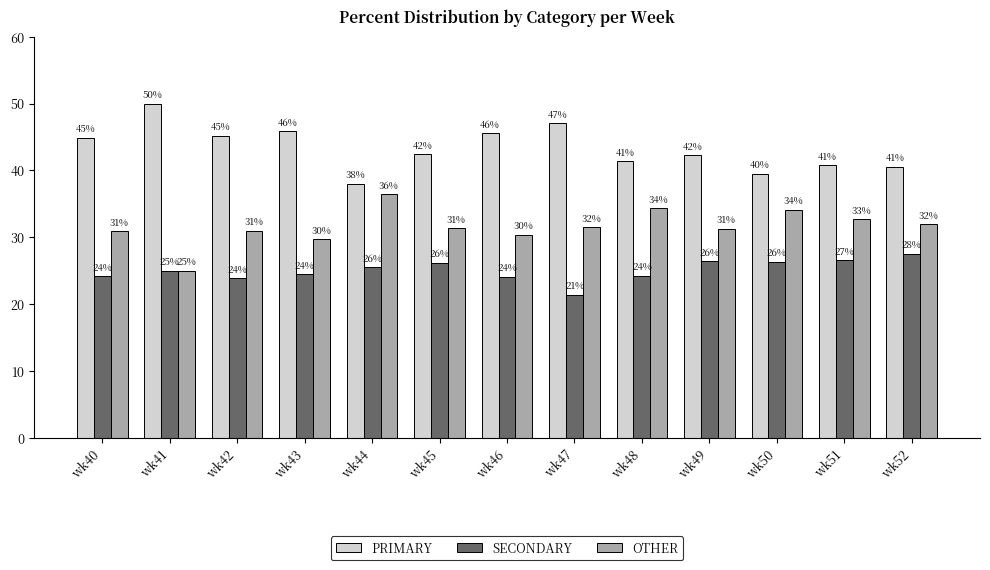

What is the value of the OTHER bar at the 5th from the left?

36.4